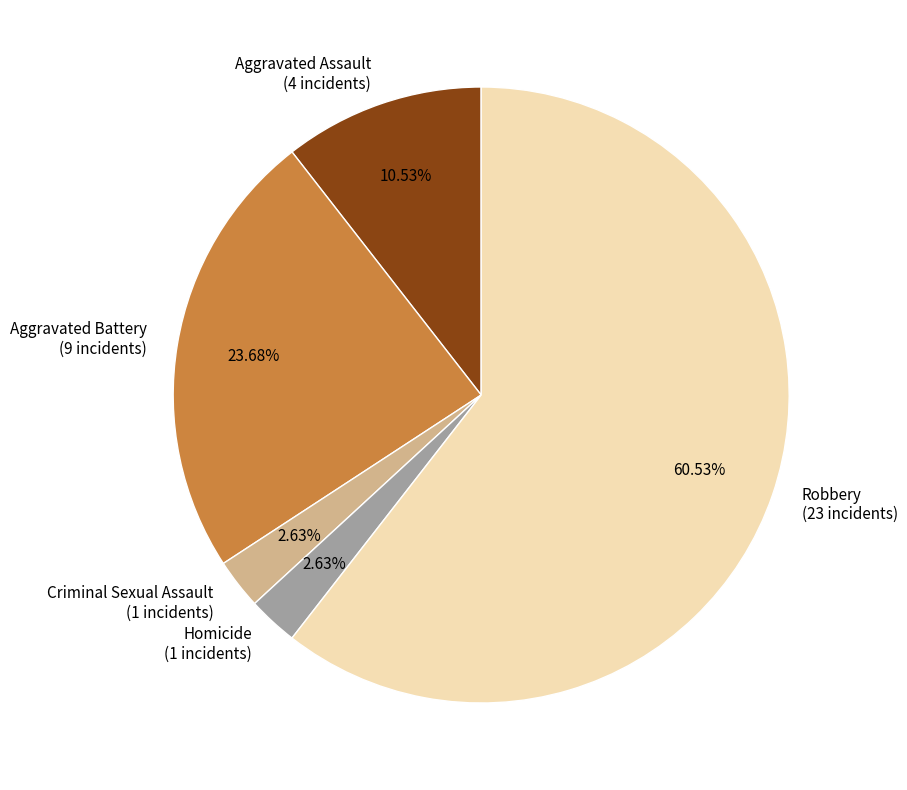

To the nearest percent, what percentage of the pie is Aggravated Assault?

11%